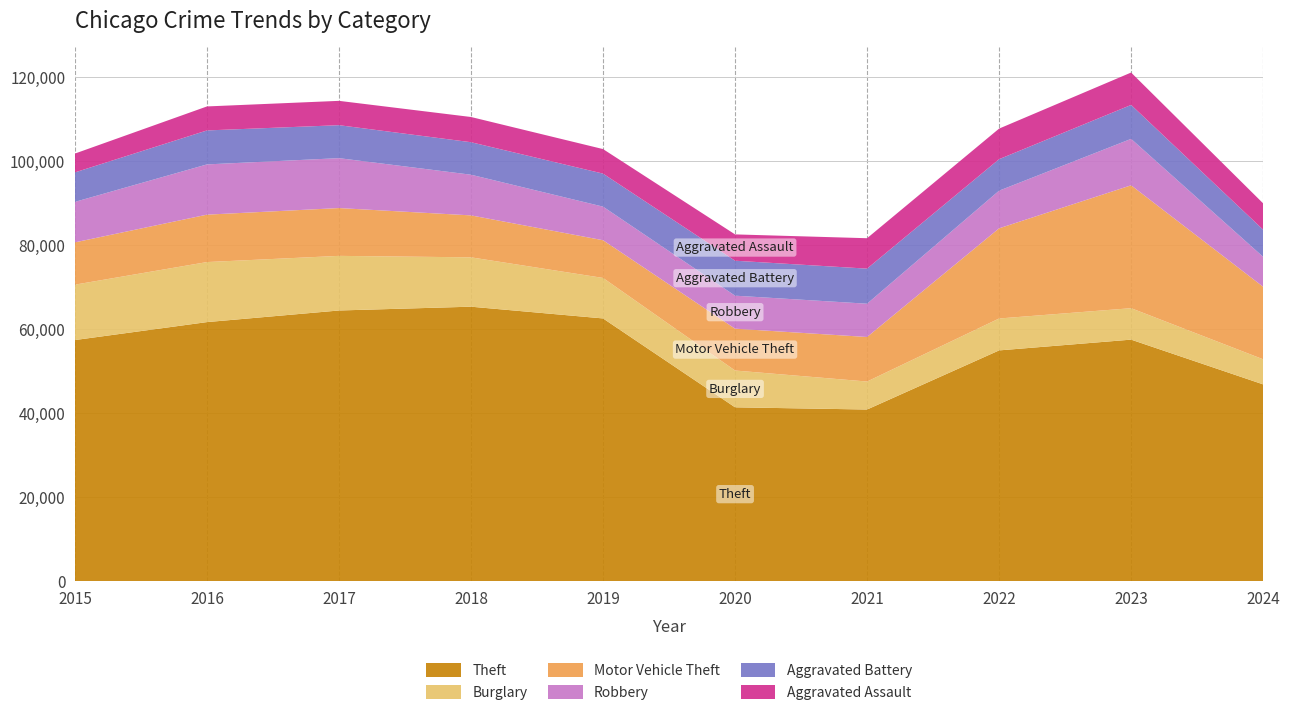

Reading right to left, list all the values displayed in this chart.

Theft: 46798	57449	54886	40814	41340	62495	65290	64386	61623	57351
Burglary: 5973	7484	7593	6662	8758	9638	11747	13001	14289	13184
Motor Vehicle Theft: 17264	29250	21463	10603	9959	8977	9985	11380	11285	10068
Robbery: 7125	11052	8963	7920	7855	7995	9681	11880	11960	9638
Aggravated Battery: 6464	8077	7492	8347	8321	7858	7735	7845	8086	7019
Aggravated Assault: 6266	7710	7280	7242	6265	5841	6002	5793	5713	4480